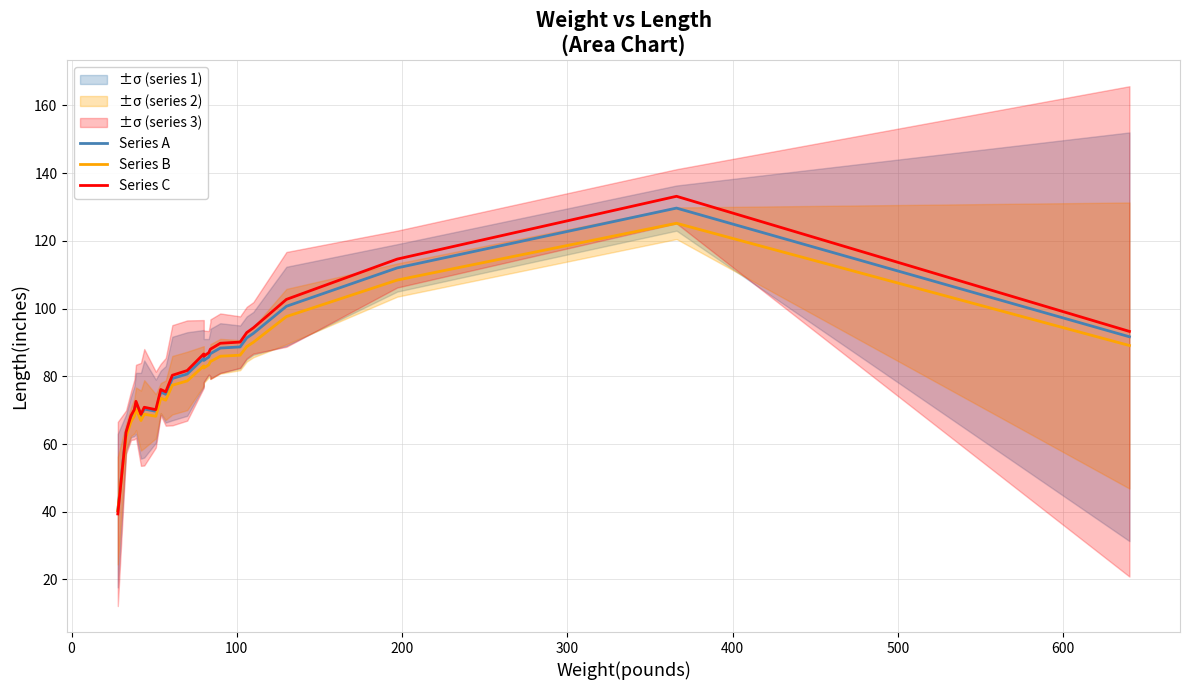

Is it true that Series C equals 105.7 at 300?

False